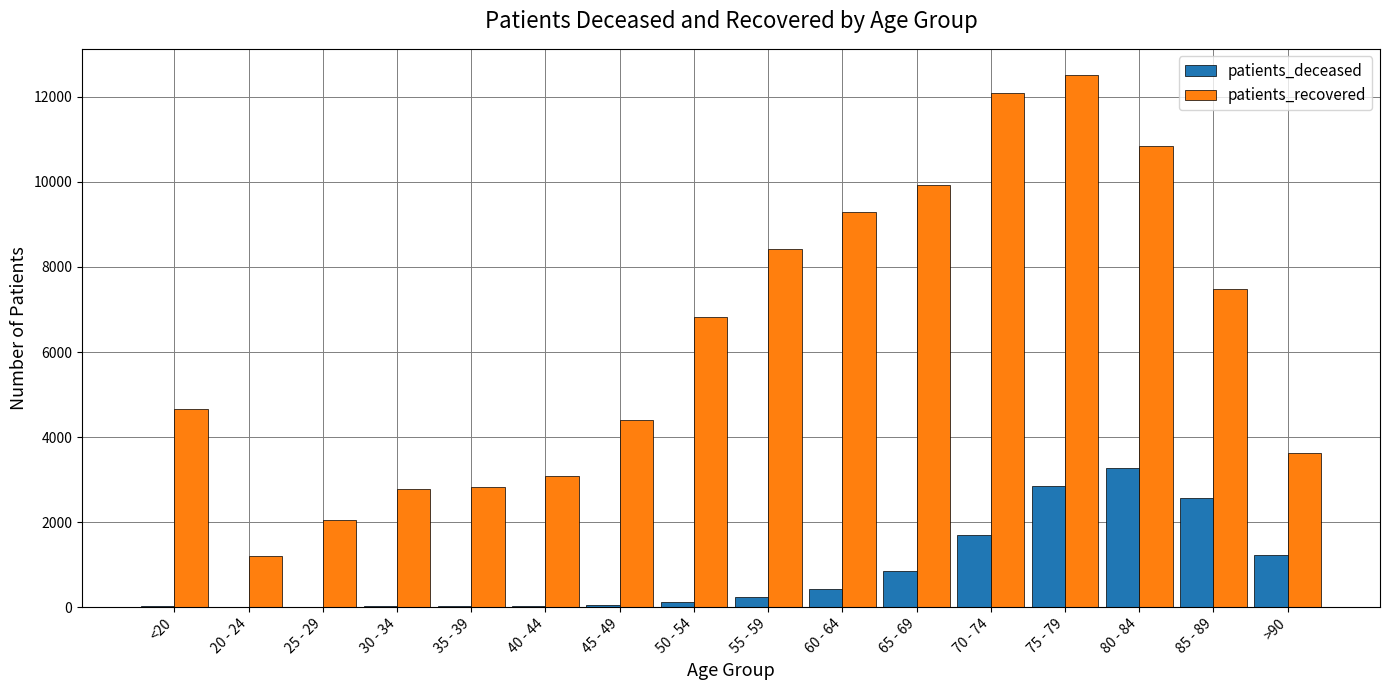

What is the greatest value displayed?

12506